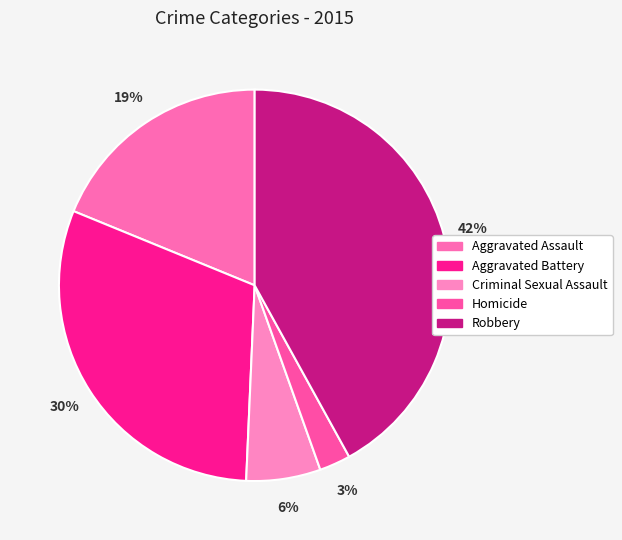

How many segments does this pie chart have?

5